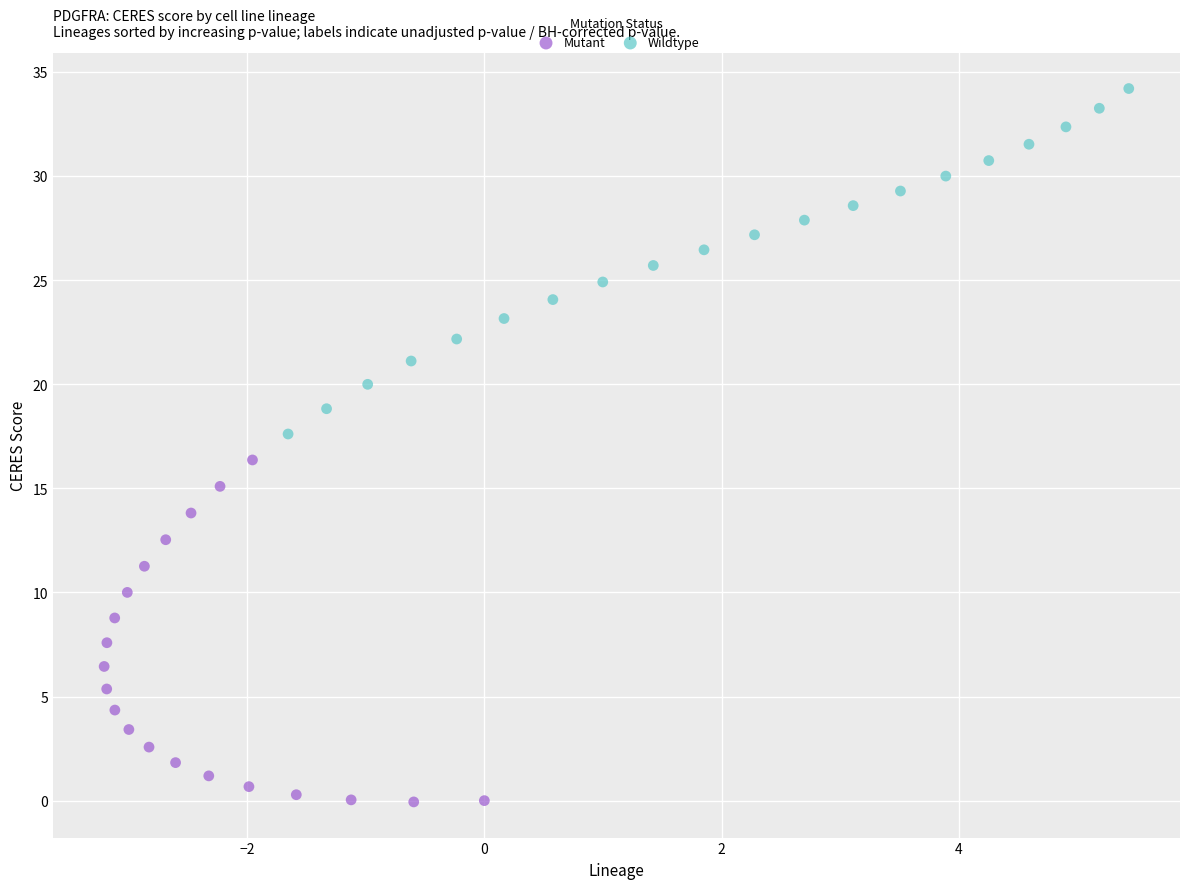

Which series contains the highest Y value?

Wildtype